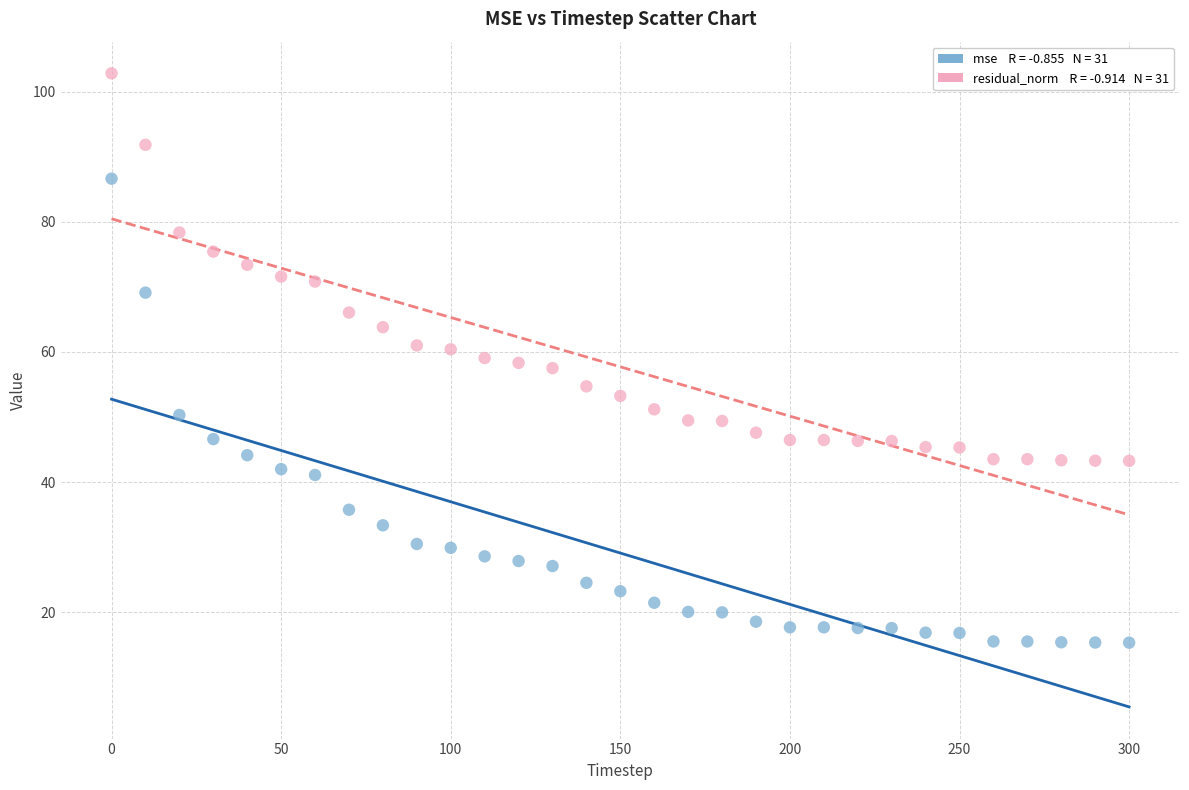

Across all data points, what is the range of Y values (max minus min)?

87.4